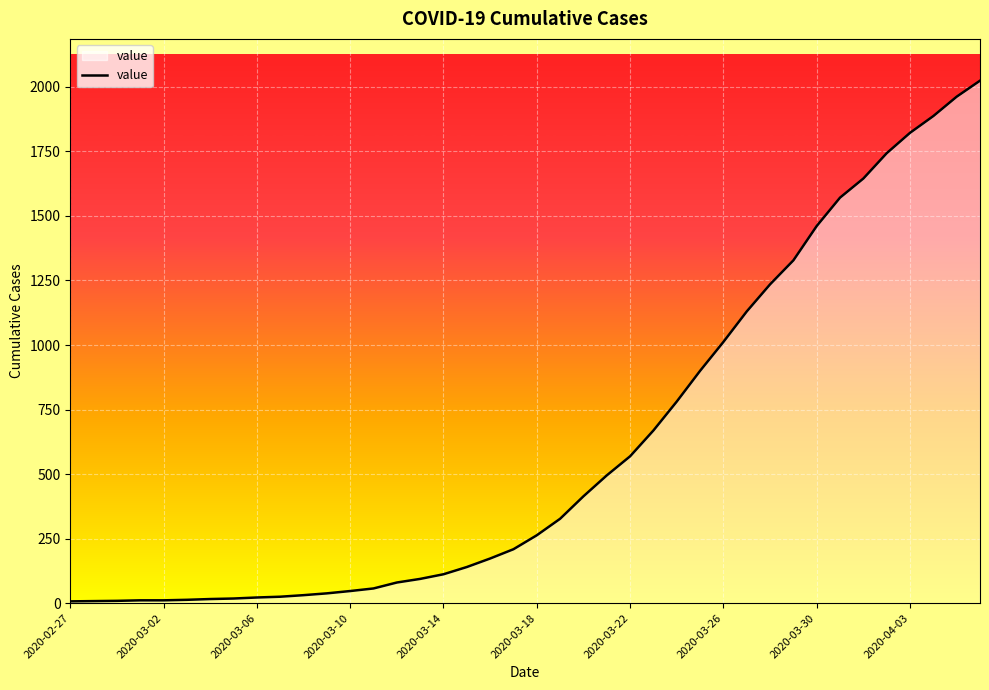

What is the greatest value displayed?

2024